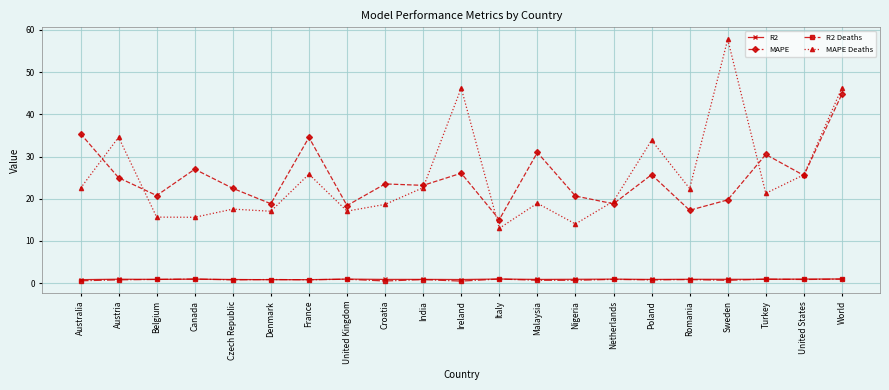

What is the difference between the maximum and minimum values in the R2 Deaths series?

0.5